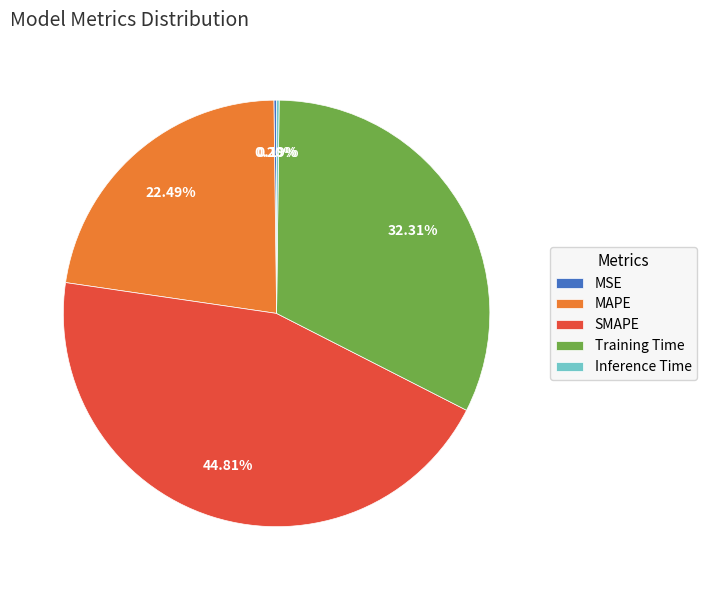

The Training Time slice represents 24% of the pie. True or false?

False